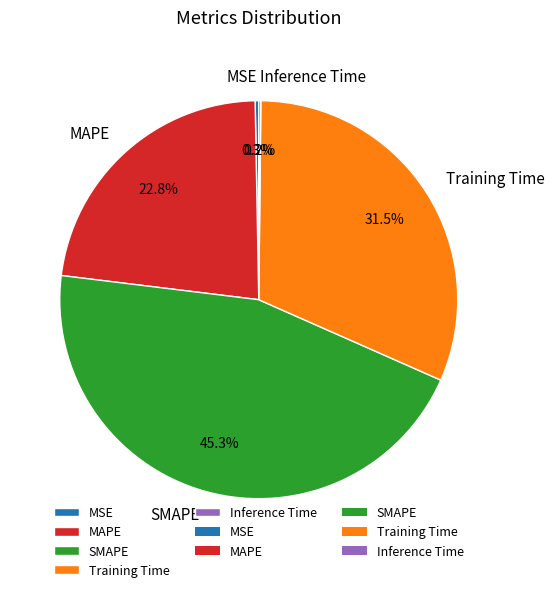

The MAPE slice represents 9% of the pie. True or false?

False